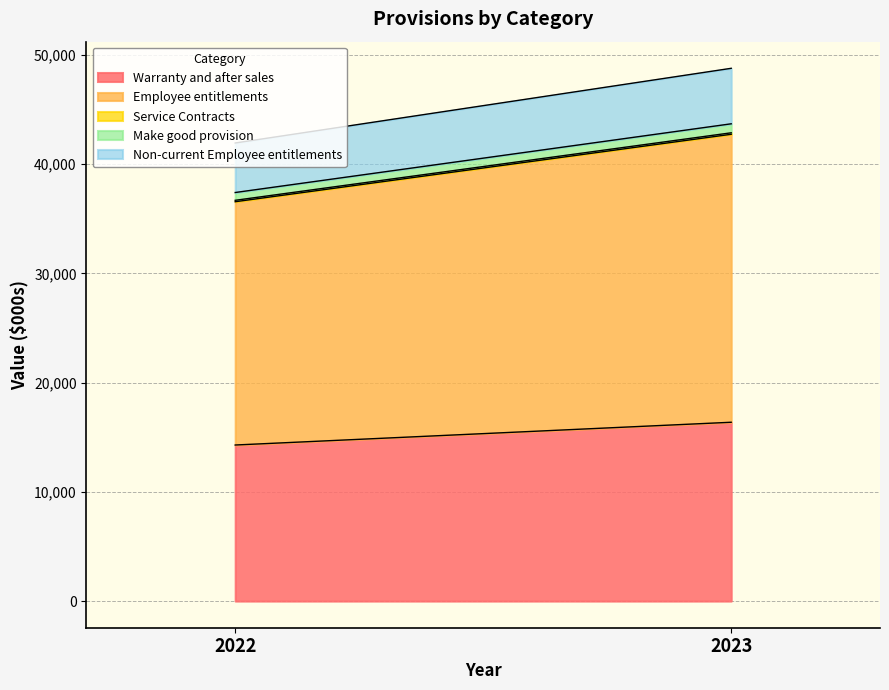

How many Warranty and after sales values are between 14287 and 16370?

2